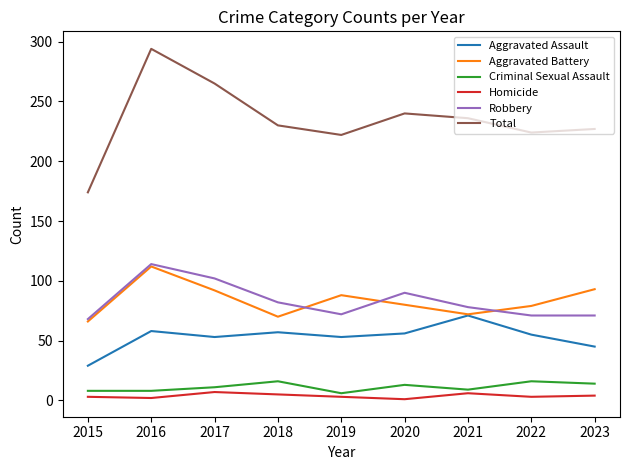

Is this an area chart (filled region under the line)?

No